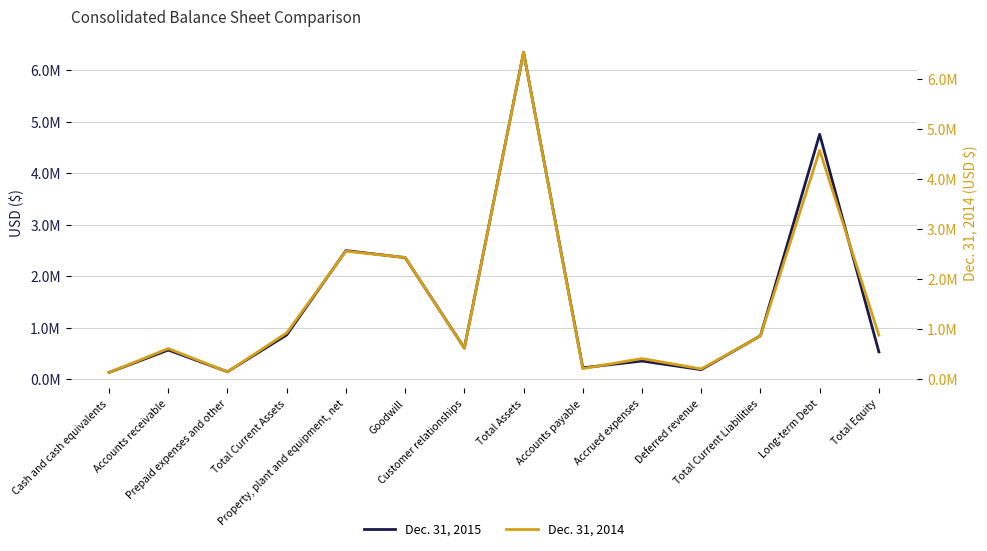

What is the sum of all Dec. 31, 2015 values?

20387493